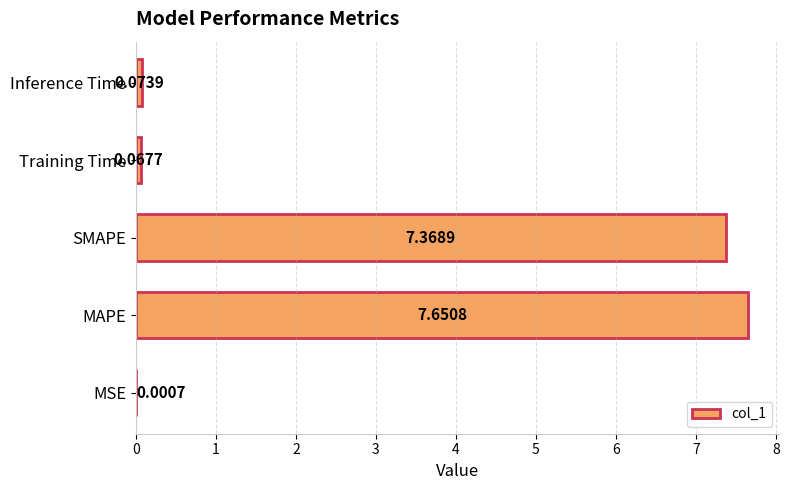

Does the chart contain stacked bars?

No